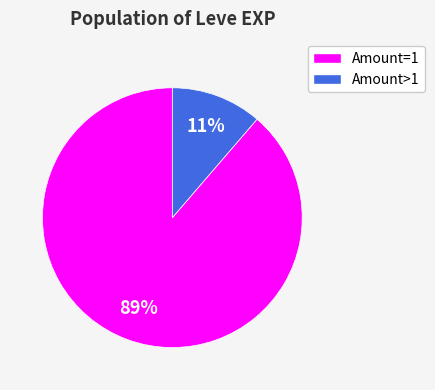

Is there any slice that represents more than half of the pie?

Yes